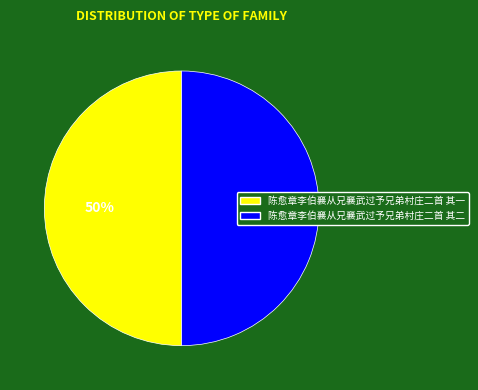

Count the number of slices in the pie.

2